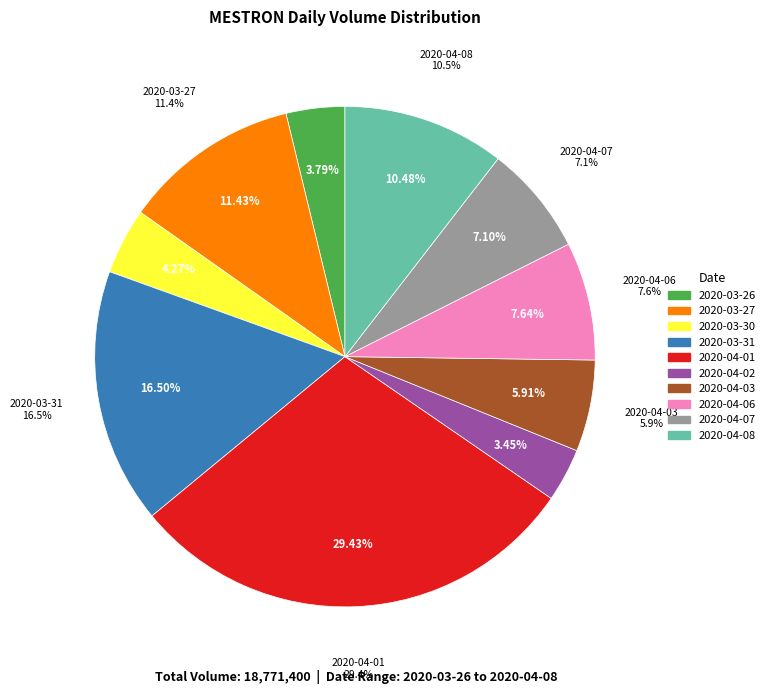

What is the largest slice in the pie chart?

2020-04-01